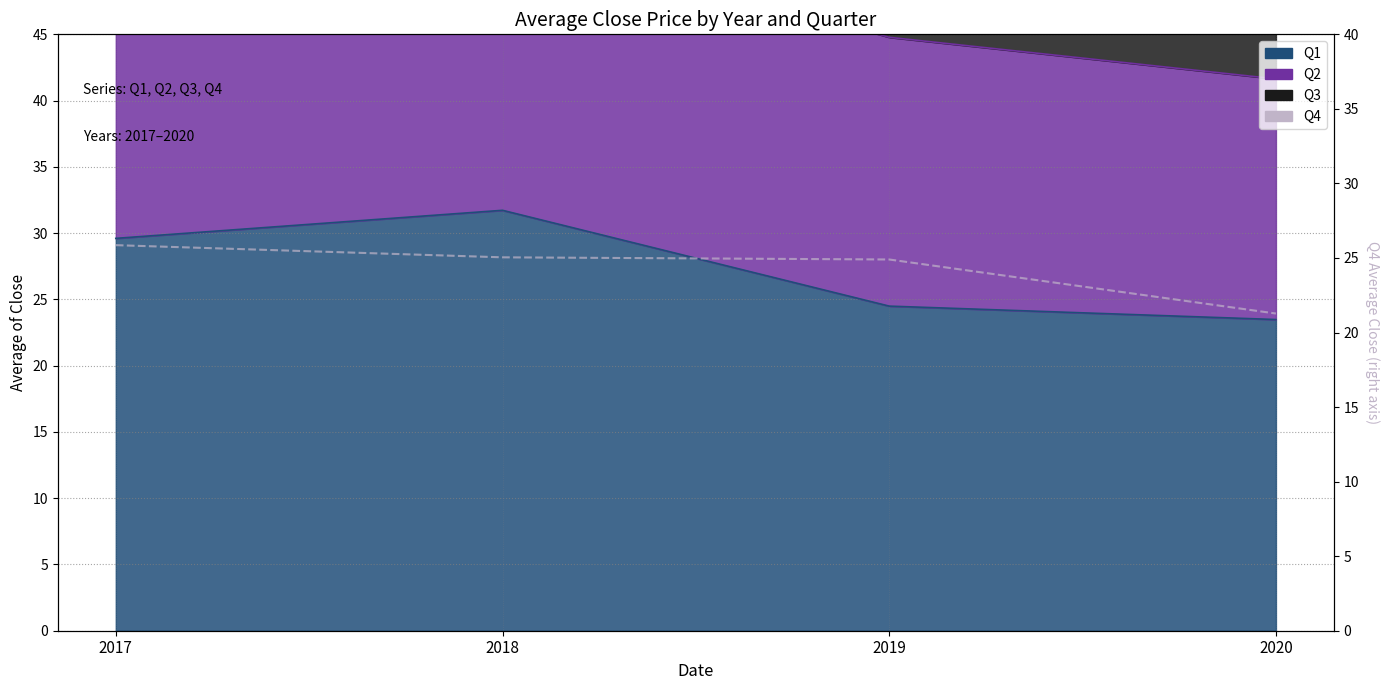

At which label is the value closest to 23?

2020